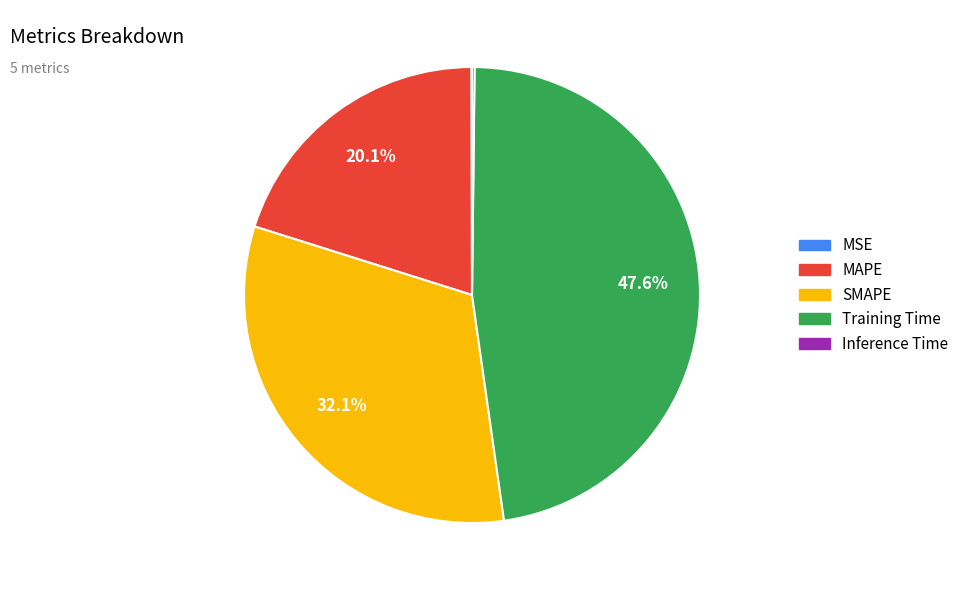

Which has a higher value, SMAPE or Training Time?

Training Time